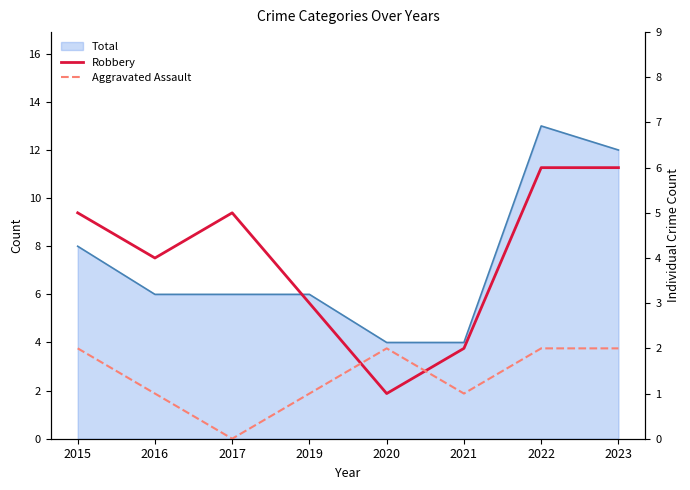

At 2017, list the series in order from largest to smallest.

Robbery, Aggravated Assault